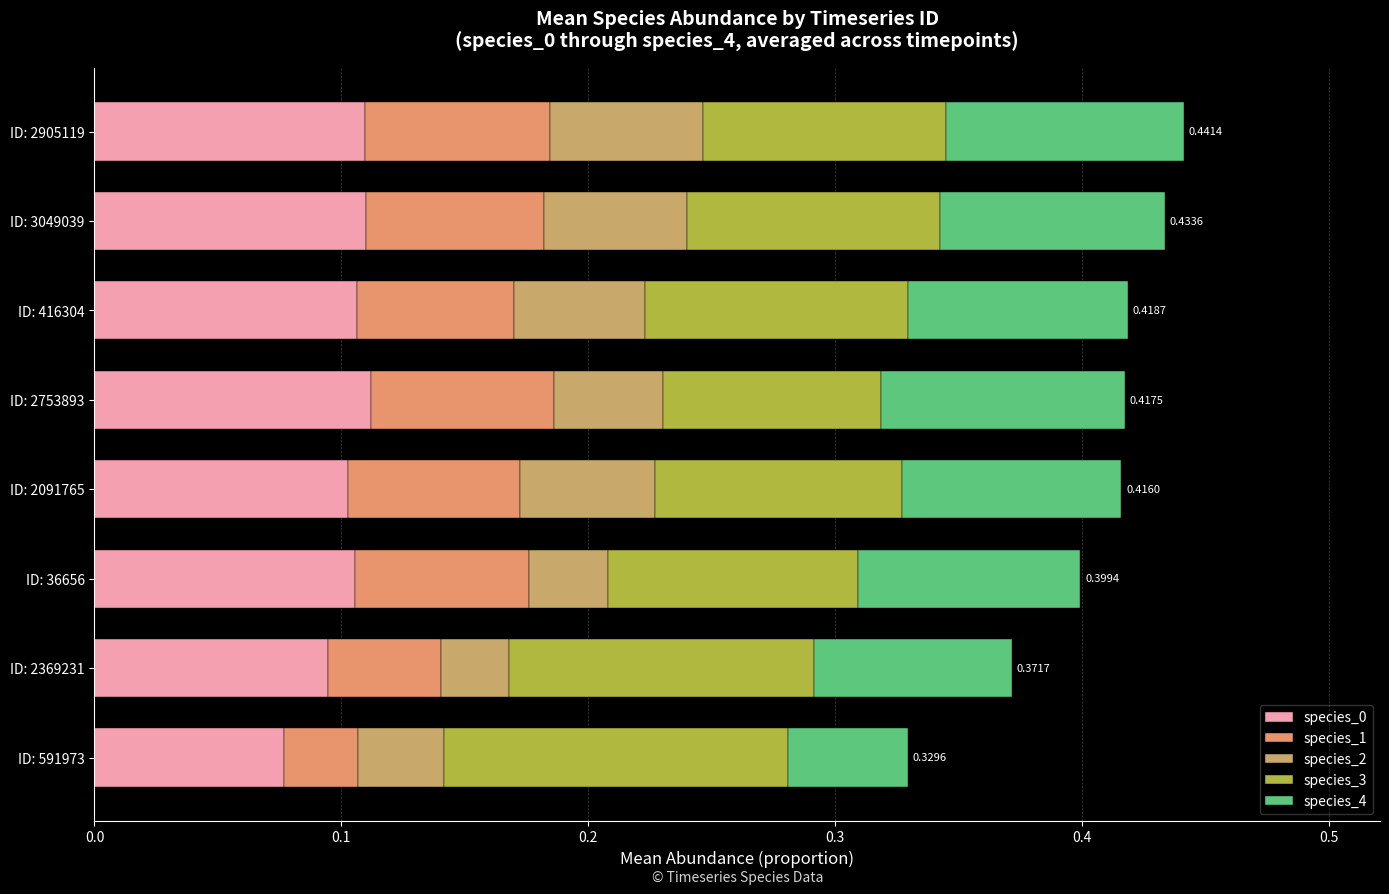

How many distinct data groups are displayed?

5